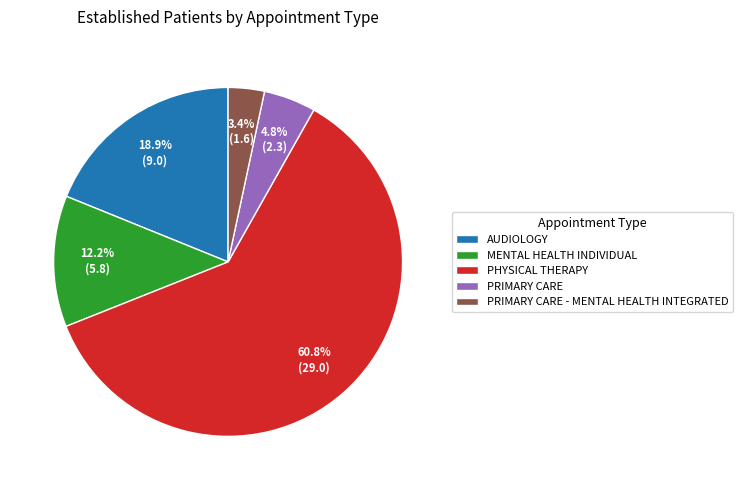

Is there a majority slice in this chart?

Yes